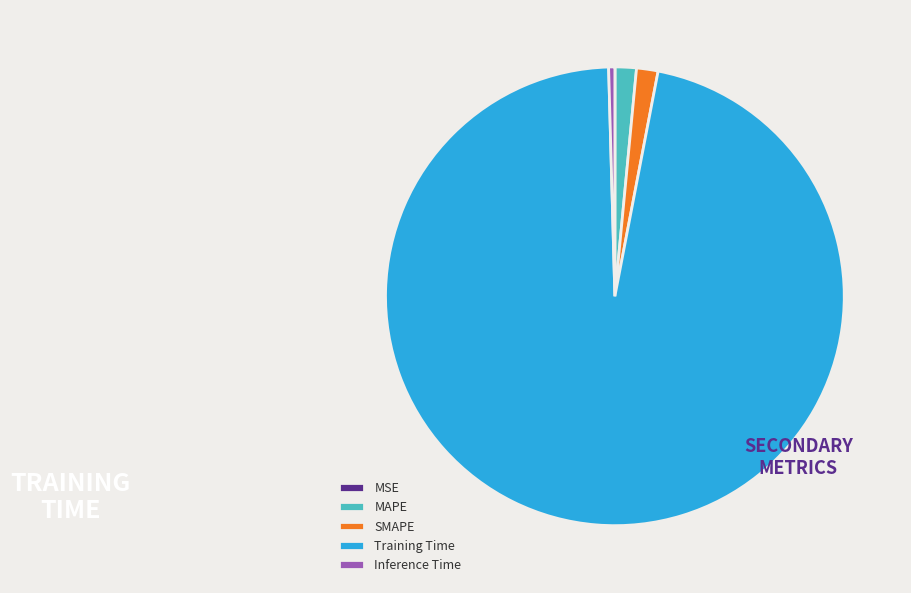

True or false: SMAPE accounts for 2% of the total.

True